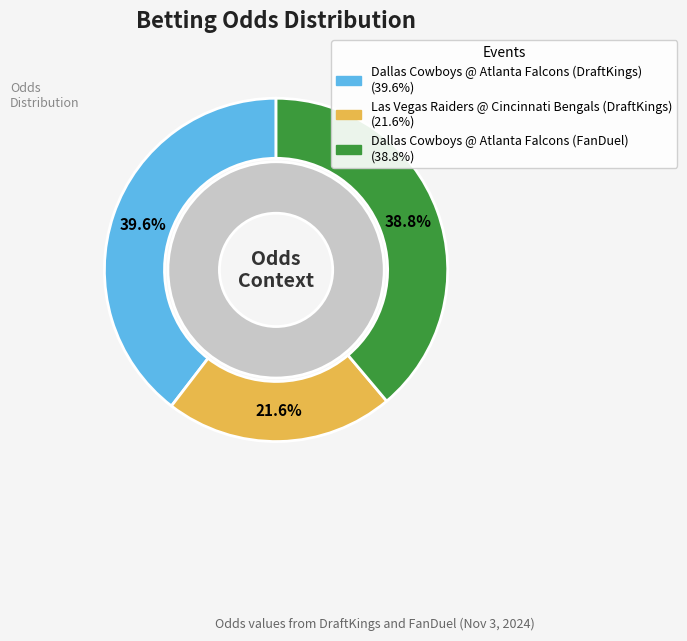

To the nearest percent, what is the difference between the largest and smallest slice percentages?

18%